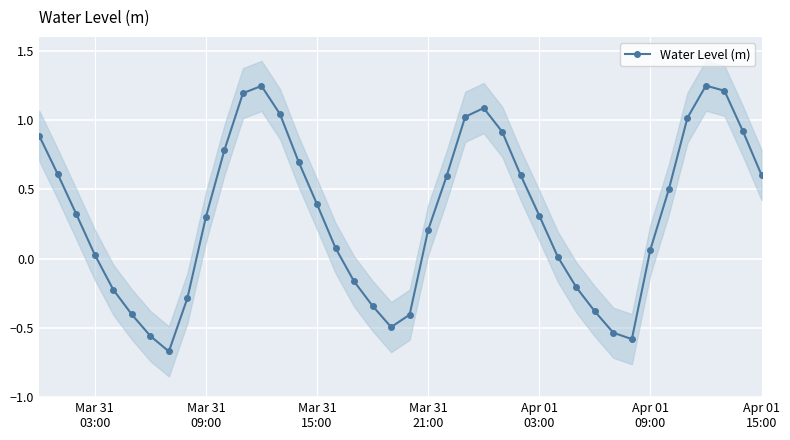

What is the difference between the maximum and minimum values?

1.9